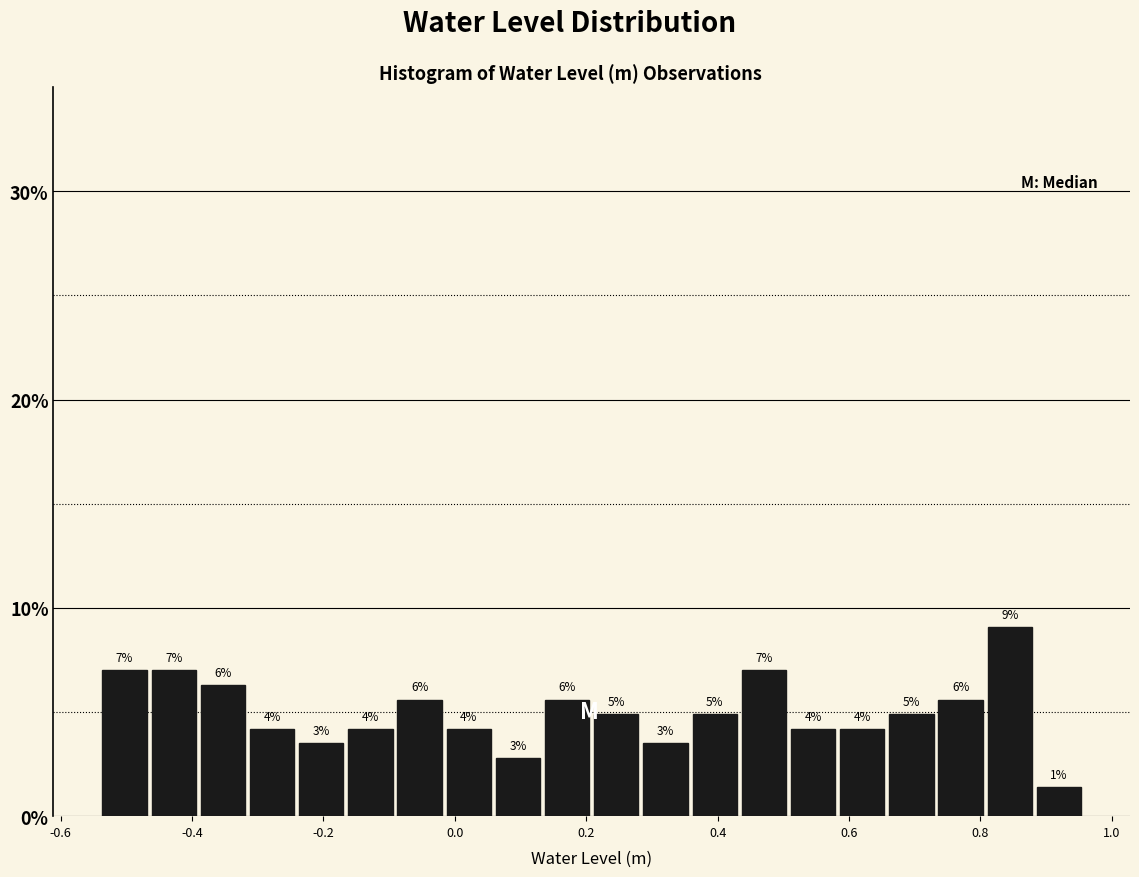

Read against the x-axis, roughly where is the centre of the tallest bar?

0.84